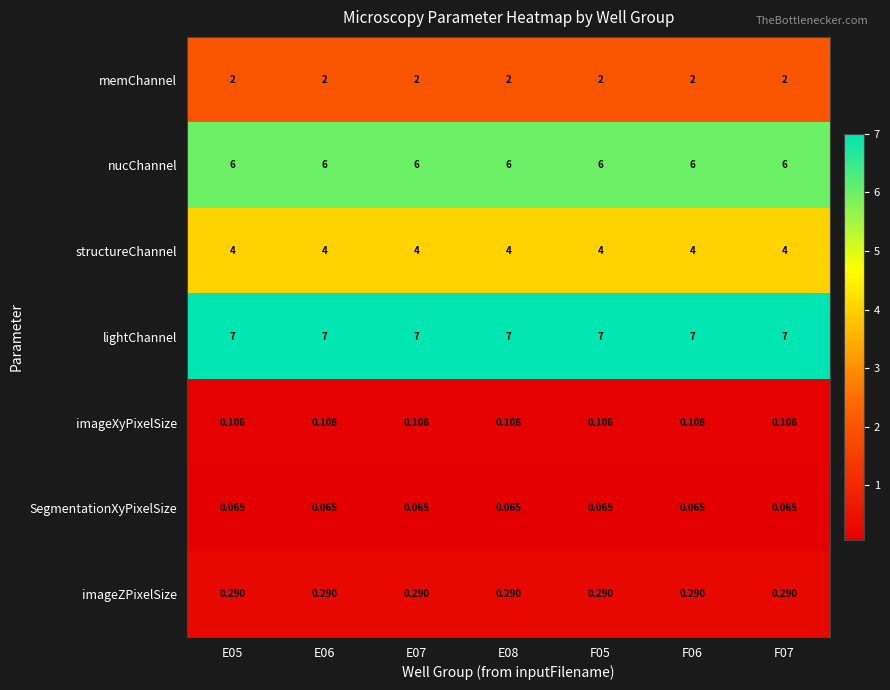

Which series has the largest total across all categories?

lightChannel